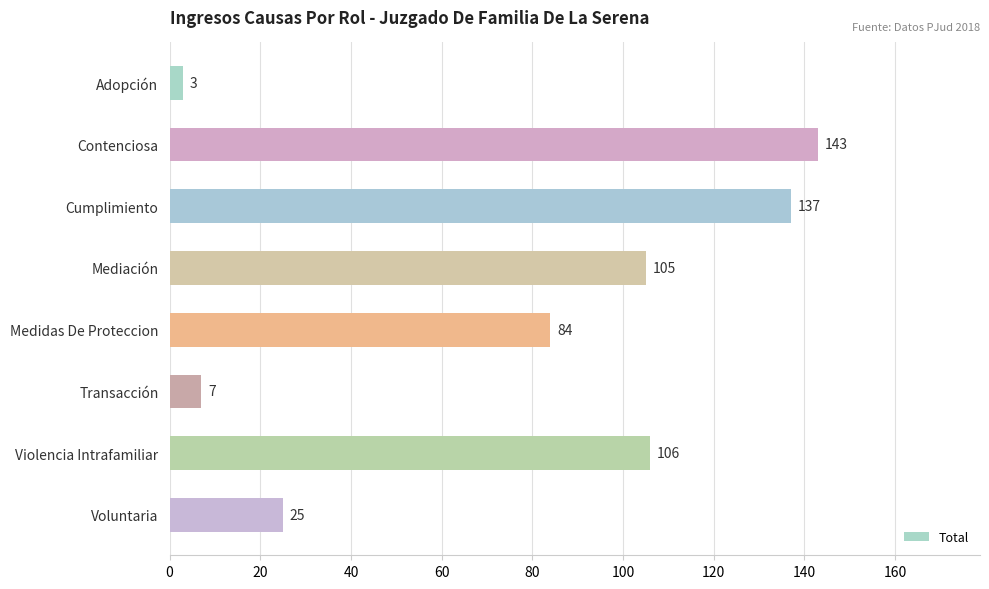

Rank the categories by value from highest to lowest.

Contenciosa, Cumplimiento, Violencia Intrafamiliar, Mediación, Medidas De Proteccion, Voluntaria, Transacción, Adopción